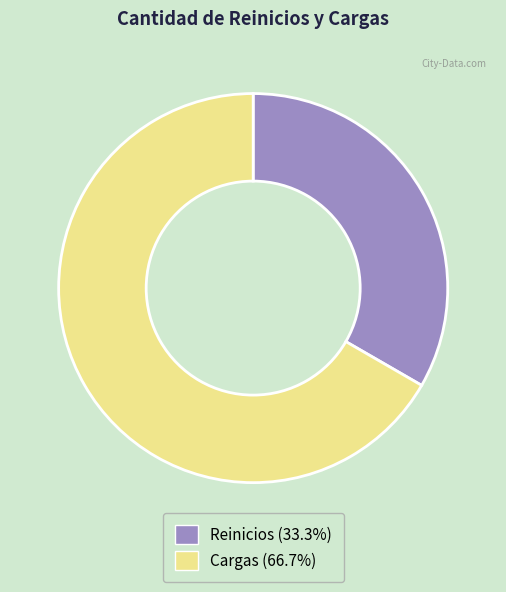

What is the smallest slice in the pie chart?

Reinicios